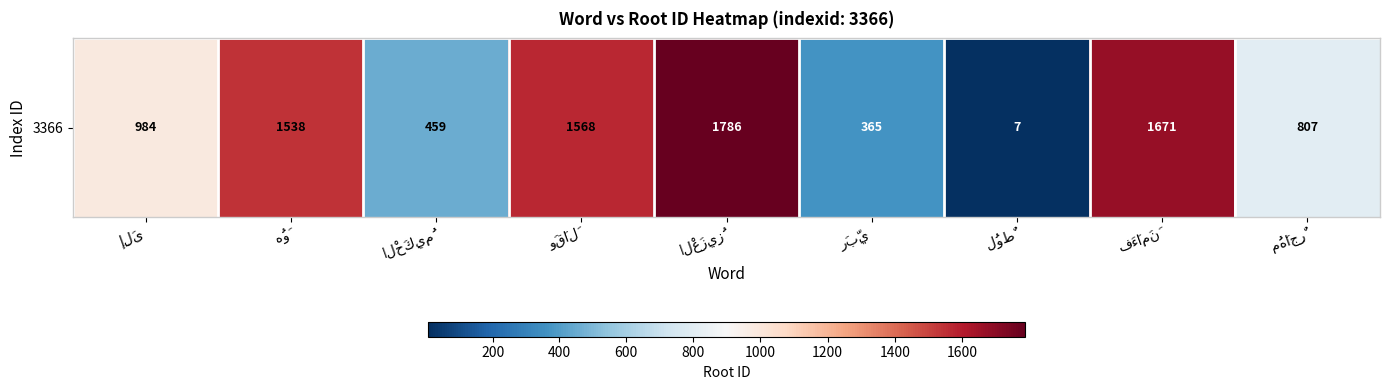

Between الْحَكِيمُ and هُوَ, which is larger?

هُوَ